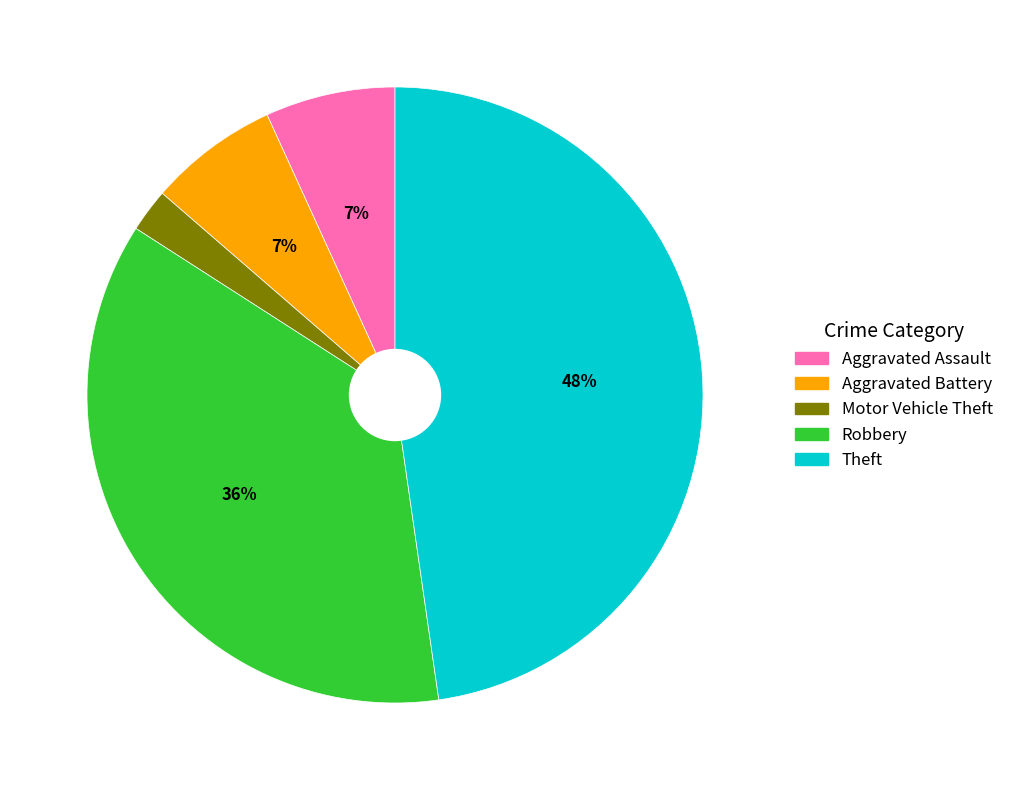

Which category has the smallest portion of the pie?

Motor Vehicle Theft